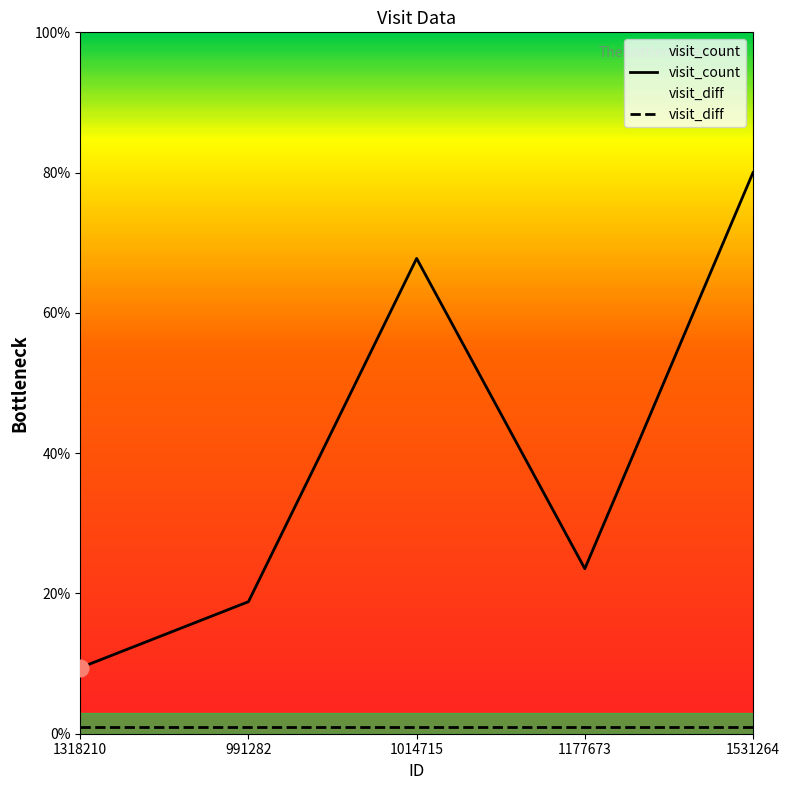

What is the label of the 1st point from the right?

1531264